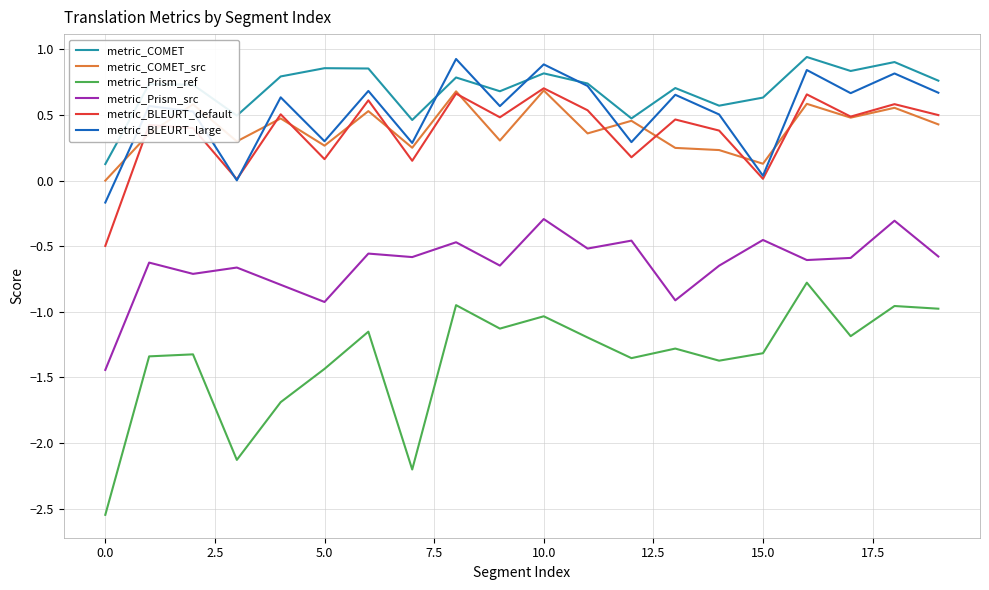

Which series has the largest range (max minus min)?

metric_Prism_ref